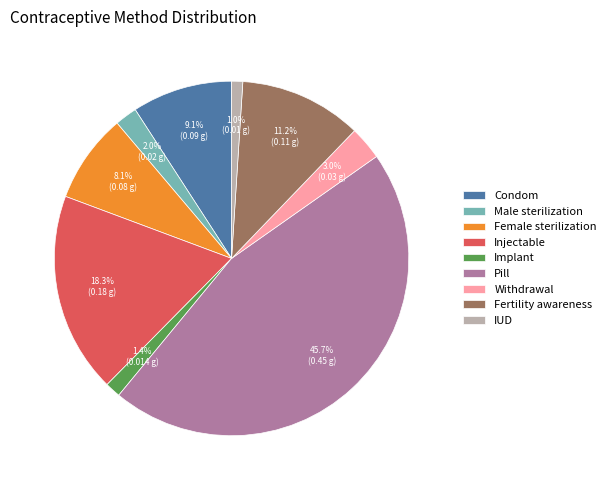

What is the largest slice in the pie chart?

Pill